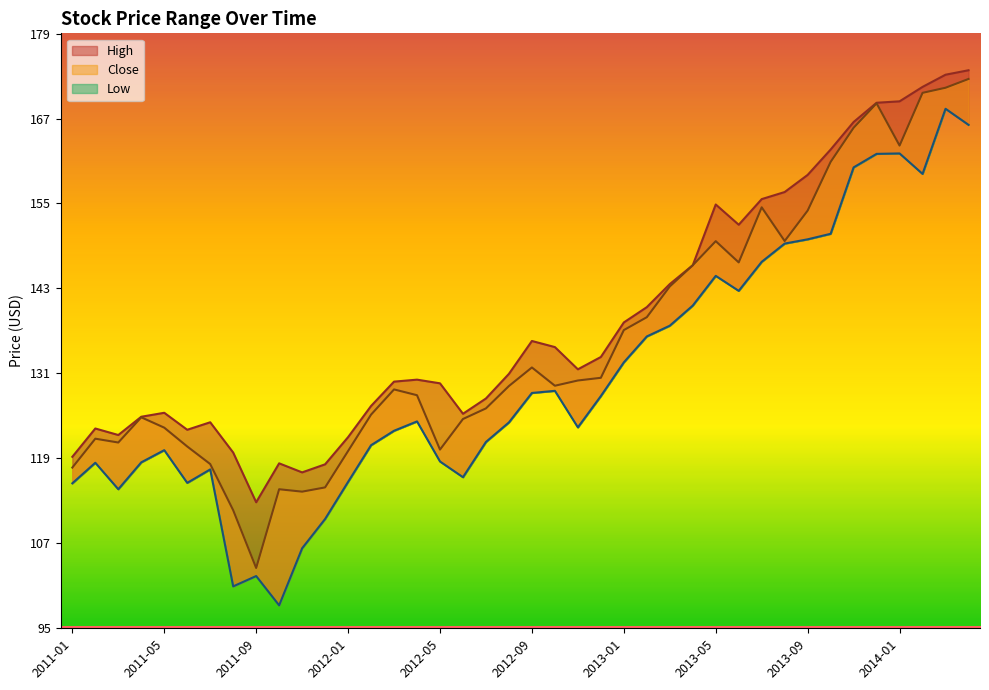

In Low, how many points are higher than both neighbors (excluding endpoints)?

9